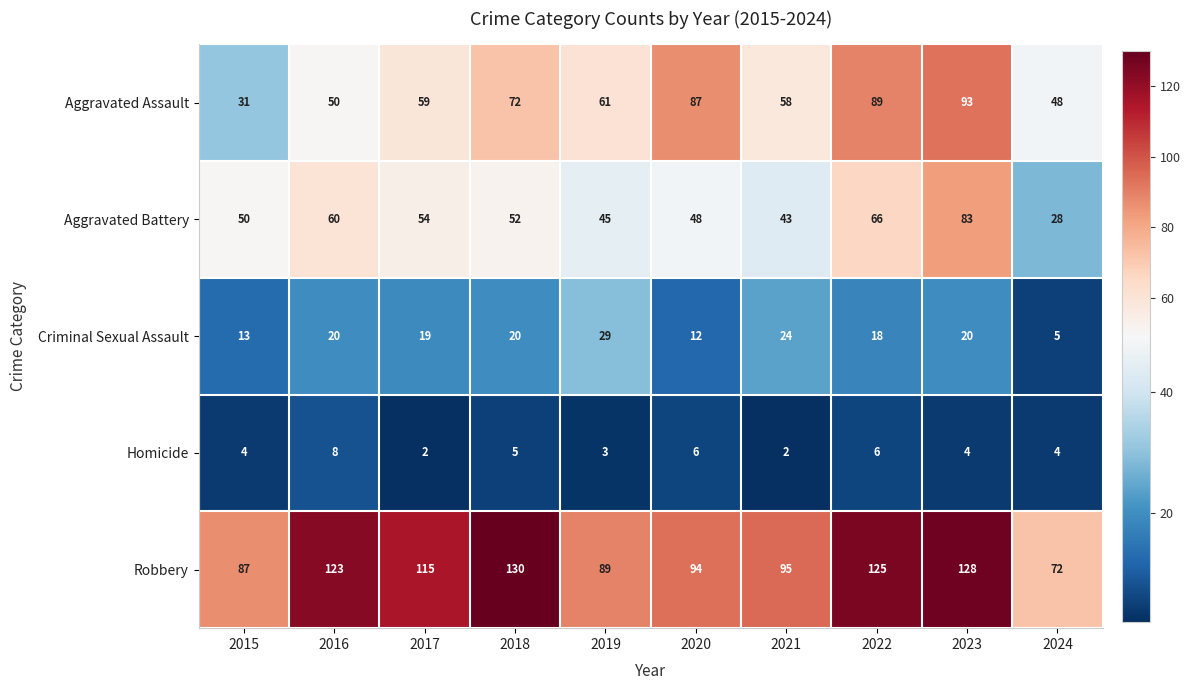

Rank the categories by Robbery value from highest to lowest.

2018, 2023, 2022, 2016, 2017, 2021, 2020, 2019, 2015, 2024